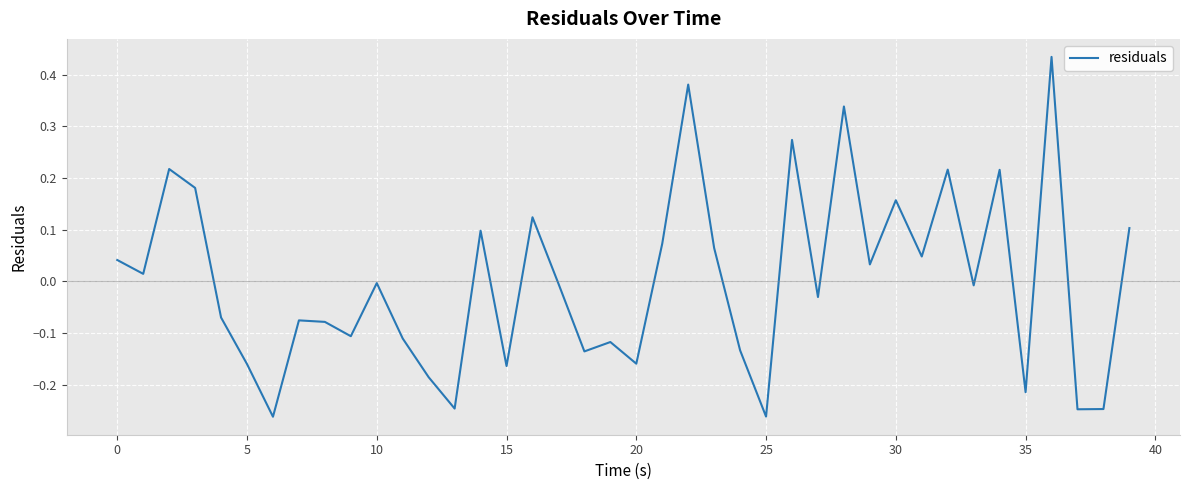

What is the difference between the maximum and minimum values?

0.7